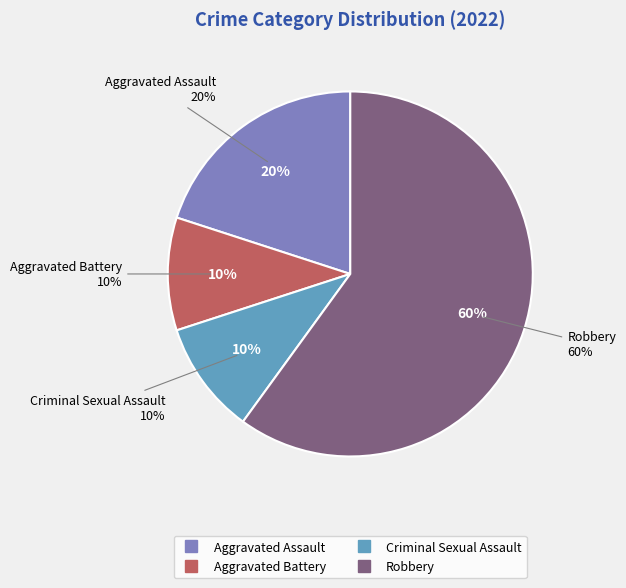

True or false: Criminal Sexual Assault accounts for 18% of the total.

False